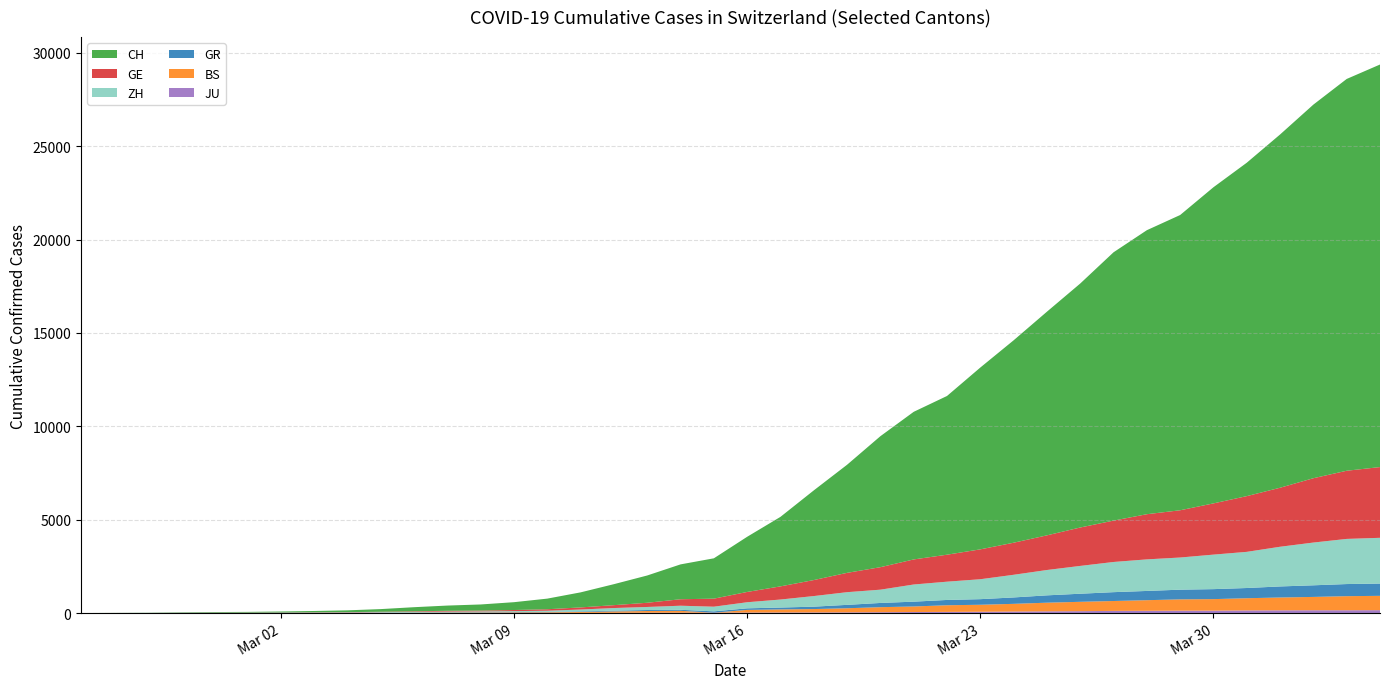

Reading left to right, list all the values displayed in this chart.

CH: 0	4	8	20	30	36	50	69	97	142	219	280	327	419	569	806	1124	1461	1866	2160	2954	3722	4801	5788	7014	7904	8498	9735	10838	11975	13064	14367	15207	15809	16928	17852	18915	20005	20978	21554
GE: 0	1	1	5	9	10	11	14	16	20	30	43	45	60	79	113	154	225	347	430	551	705	857	1035	1204	1342	1445	1600	1717	1856	2057	2215	2419	2530	2743	2984	3160	3445	3650	3788
ZH: 0	0	2	2	6	7	10	13	15	23	29	34	40	49	62	101	140	163	218	250	326	429	568	679	711	919	978	1067	1213	1357	1489	1616	1690	1722	1848	1936	2125	2289	2417	2450
BS: 0	0	1	1	1	1	1	3	3	8	15	21	24	28	33	49	73	92	100	0	143	164	181	220	270	297	356	374	410	462	501	530	569	605	617	653	687	714	754	767
GR: 0	2	2	6	6	6	9	9	12	14	16	17	18	18	22	31	43	53	56	71	84	101	128	182	226	258	284	300	343	393	433	474	495	519	535	547	592	622	649	657
JU: 0	0	1	1	1	1	1	2	2	4	4	5	5	7	7	7	12	17	18	19	25	29	32	36	44	54	61	69	82	92	100	114	119	127	128	140	145	149	149	154